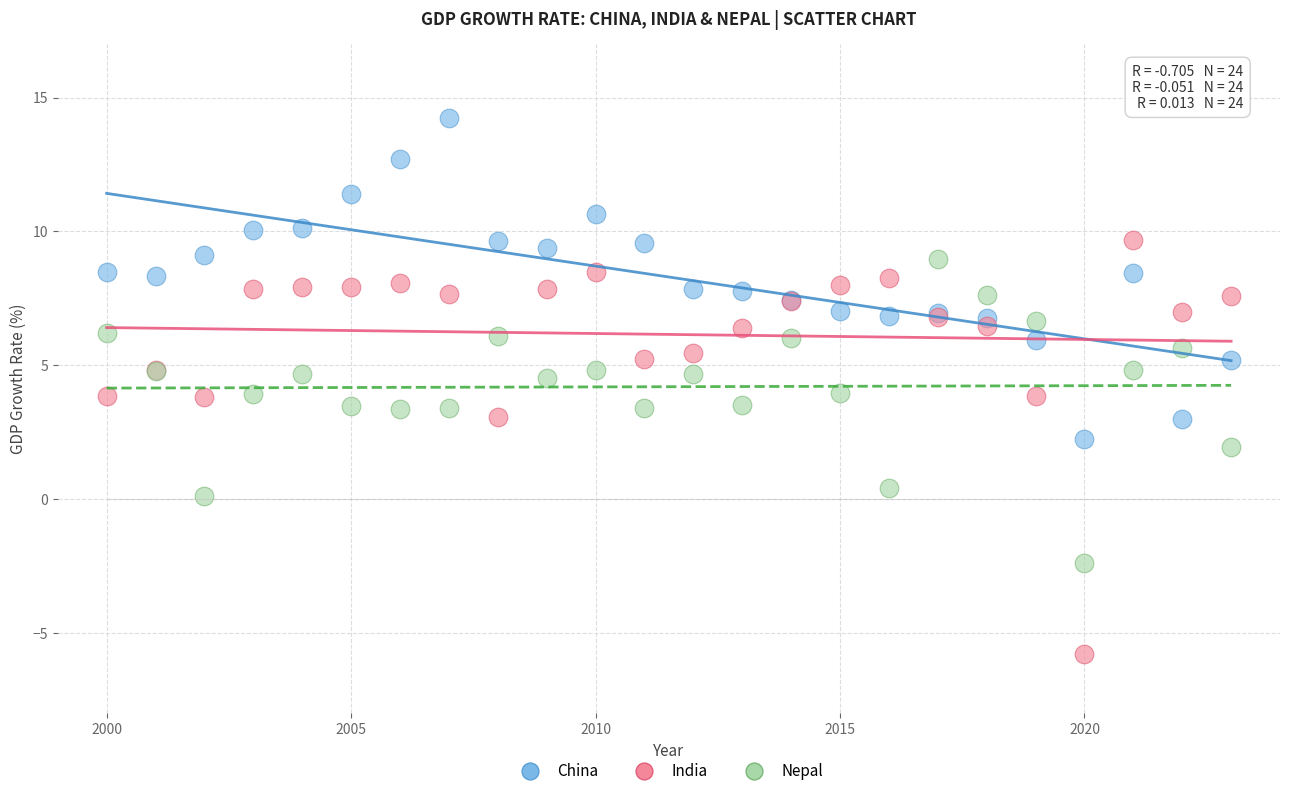

Which series contains the lowest Y value?

India